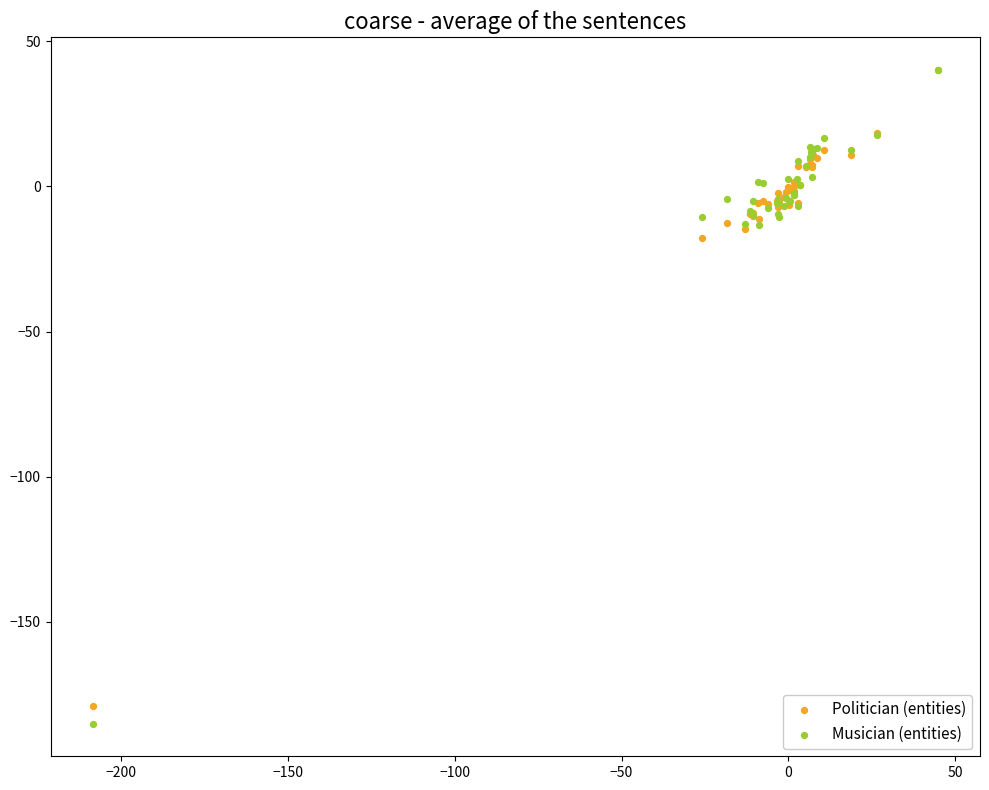

In the Musician (entities) series, what Y value is closest to -72?

-13.2